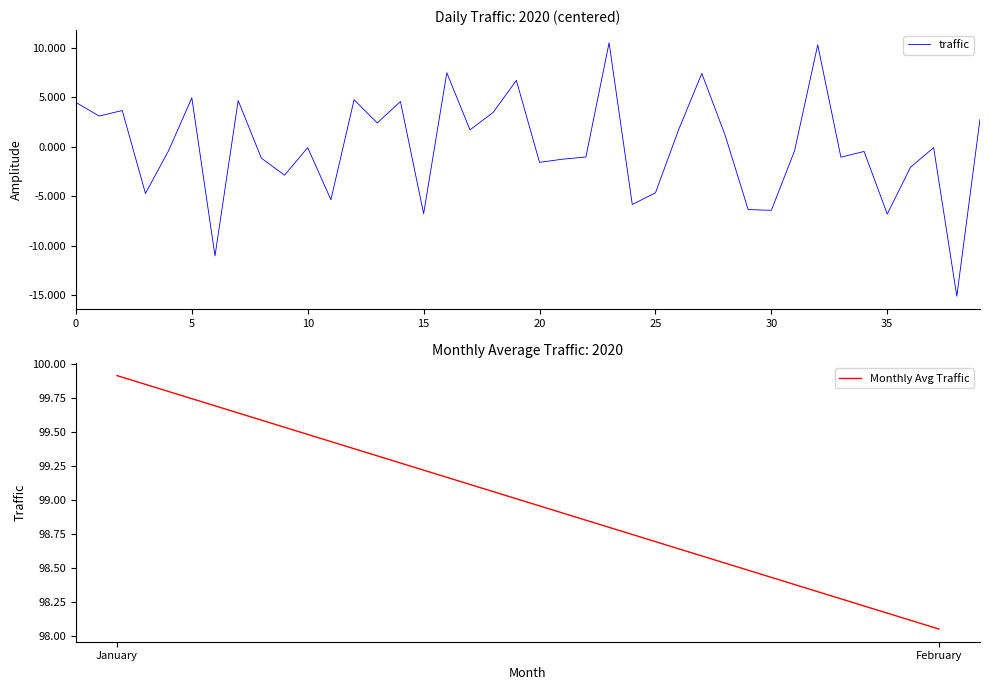

What is the smallest value displayed?

-15.1